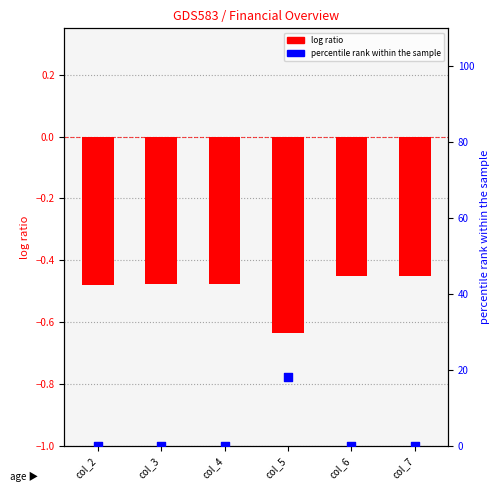

Which series contains the lowest Y value?

log ratio